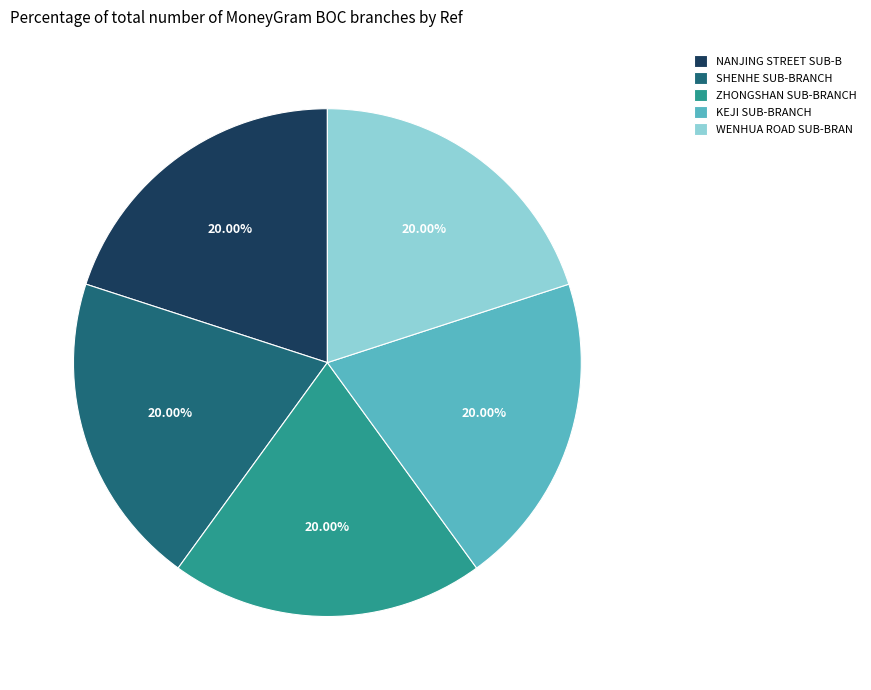

How many slices are in this pie chart?

5